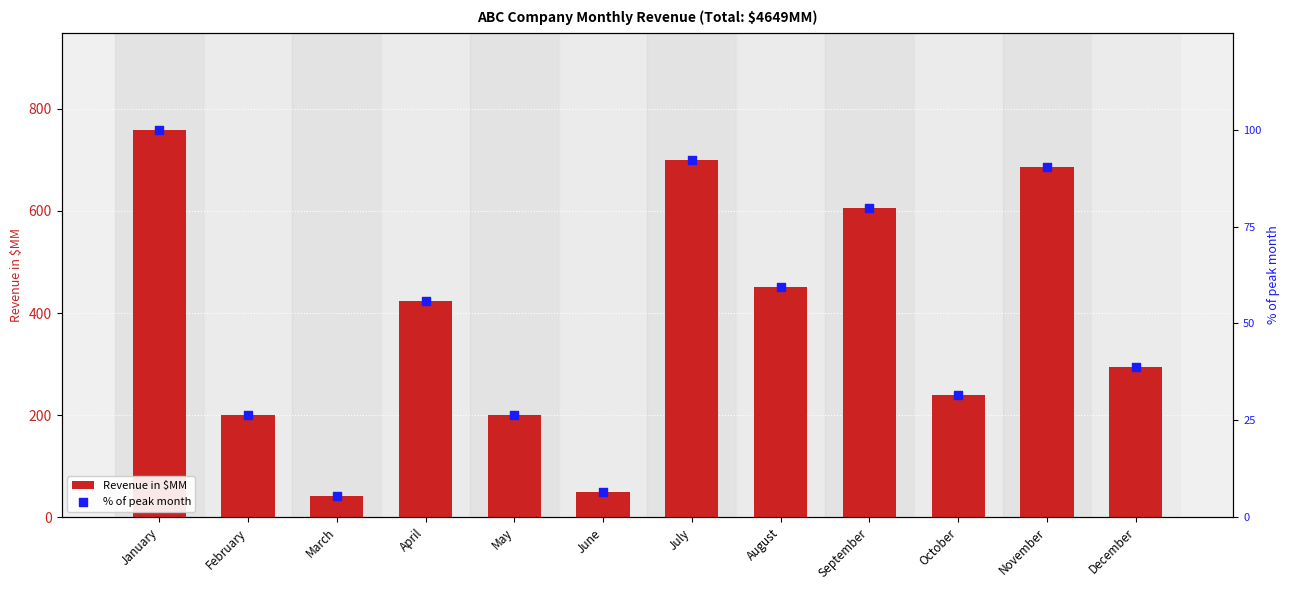

What is the total value across all series at April?

478.7